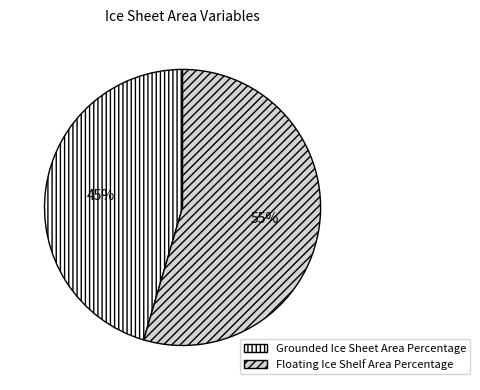

How many slices are in this pie chart?

2